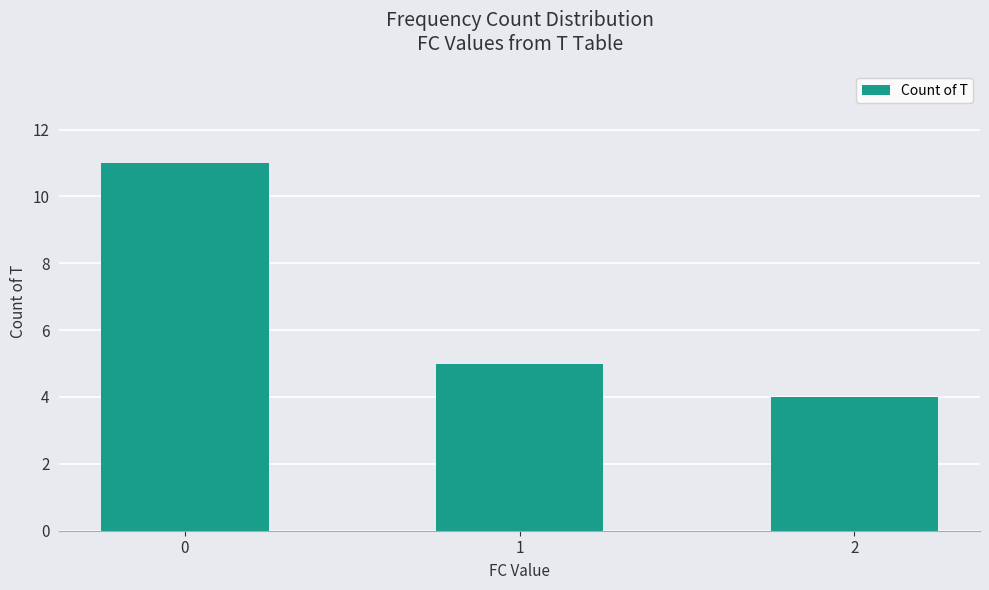

Is it true that the value at 0 is 11?

True